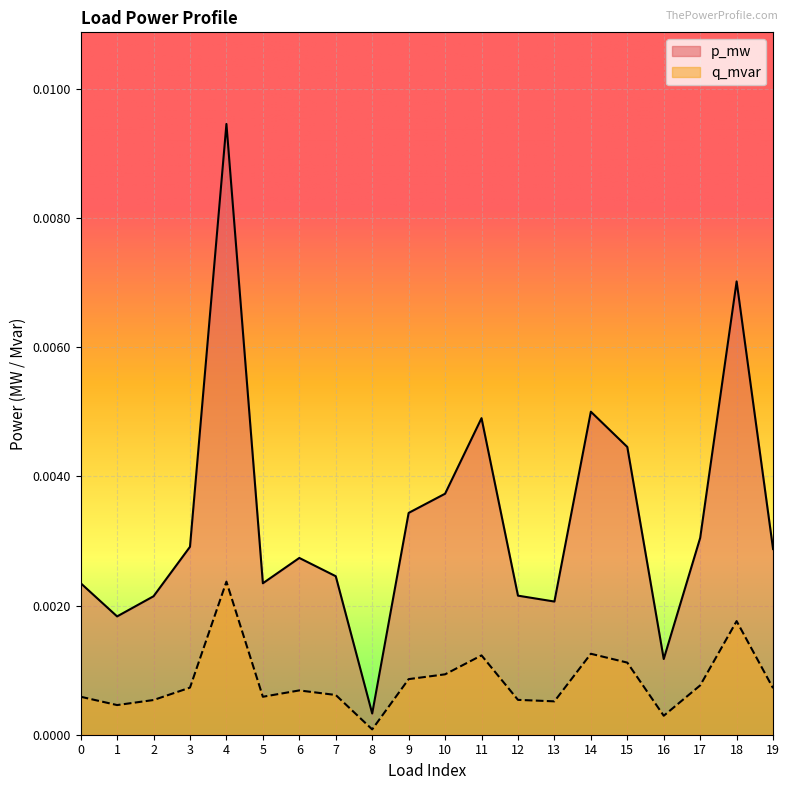

Rank the series by their average value, from lowest to highest.

q_mvar, p_mw